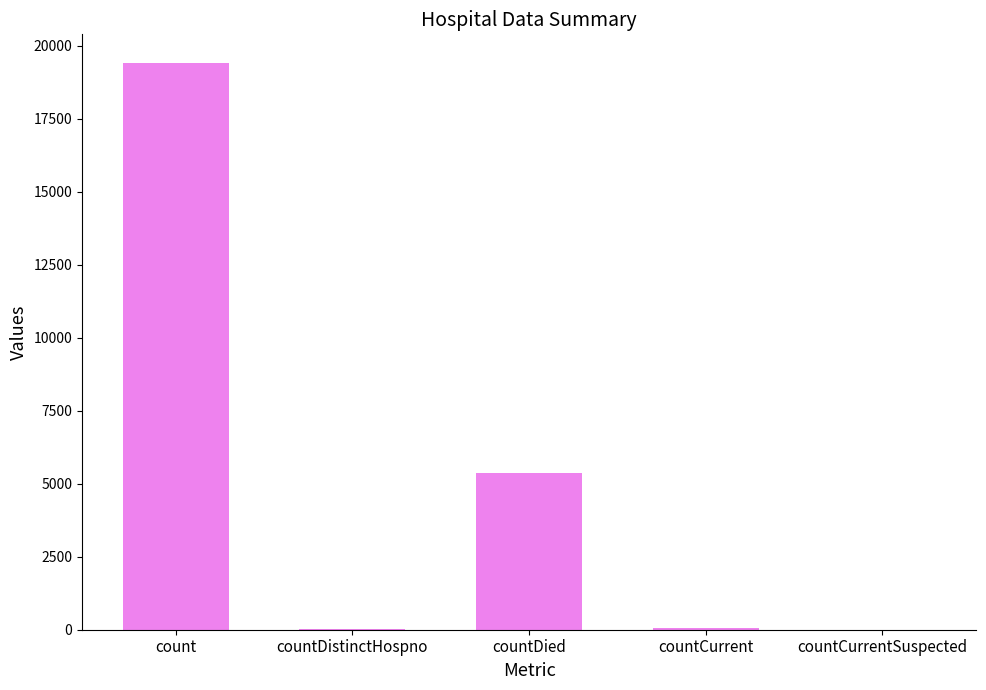

True or false: the data shows 5357 at countDied.

True